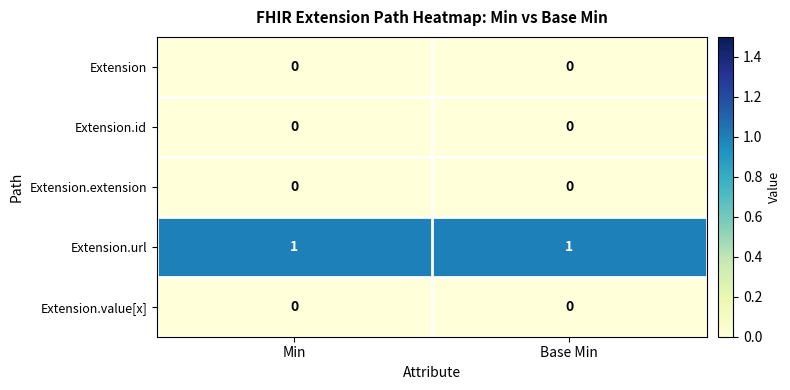

Which series has the largest total across all categories?

Extension.url